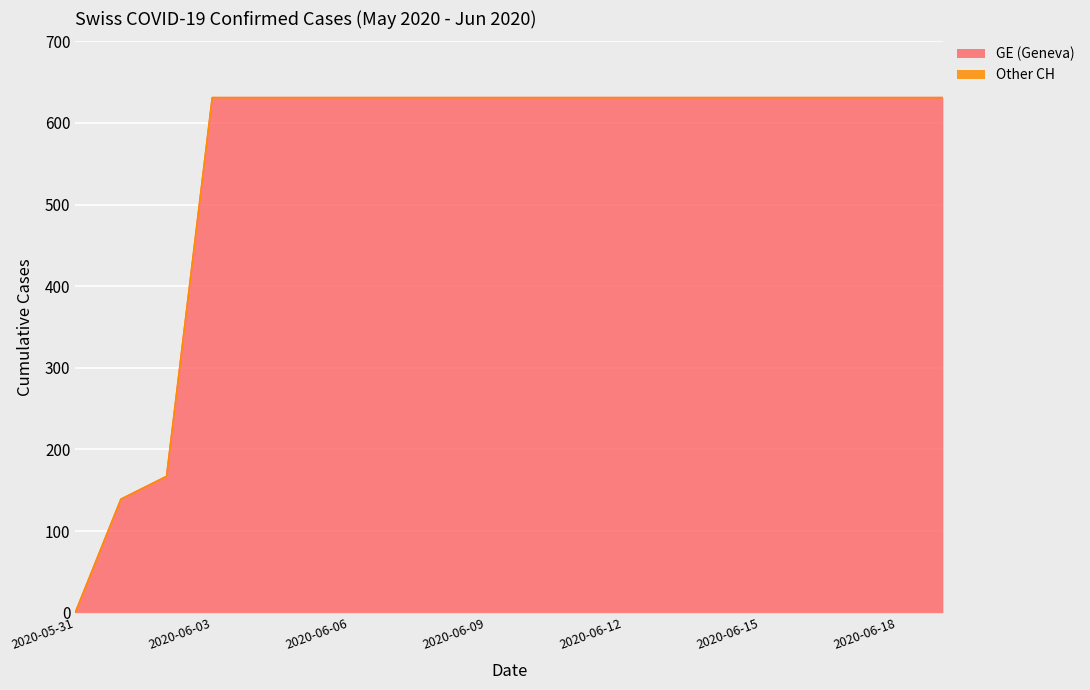

True or false: GE (Geneva) has a value of 631 at 2020-06-15.

True